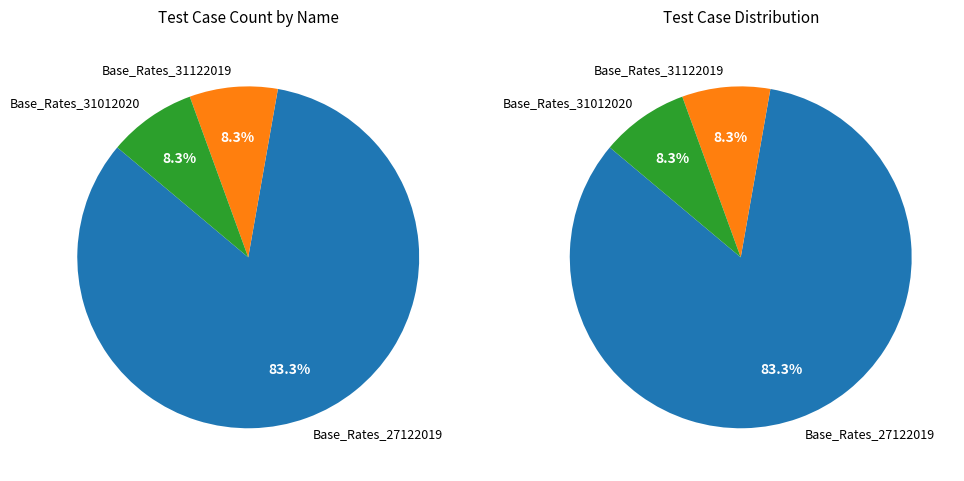

The 01_TL_Base_Rates_27122019 slice represents 83% of the pie. True or false?

True